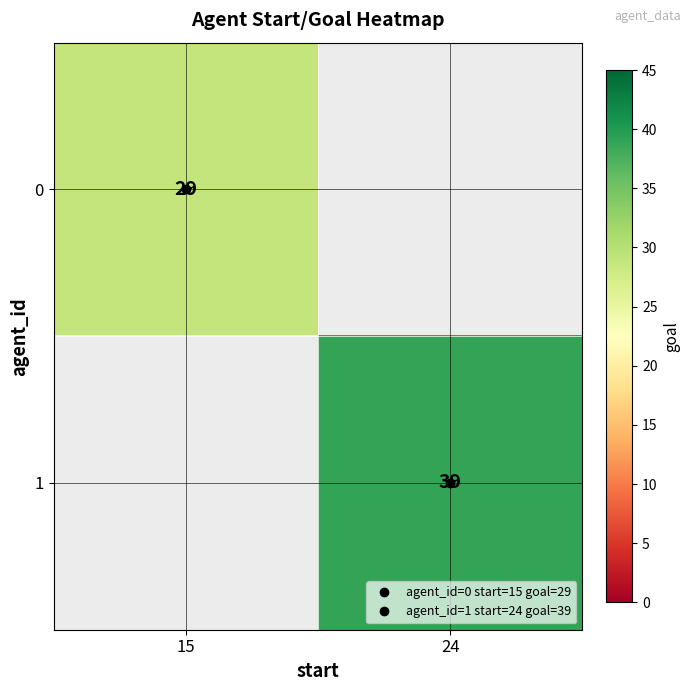

At how many categories does at least one series exceed 33?

1